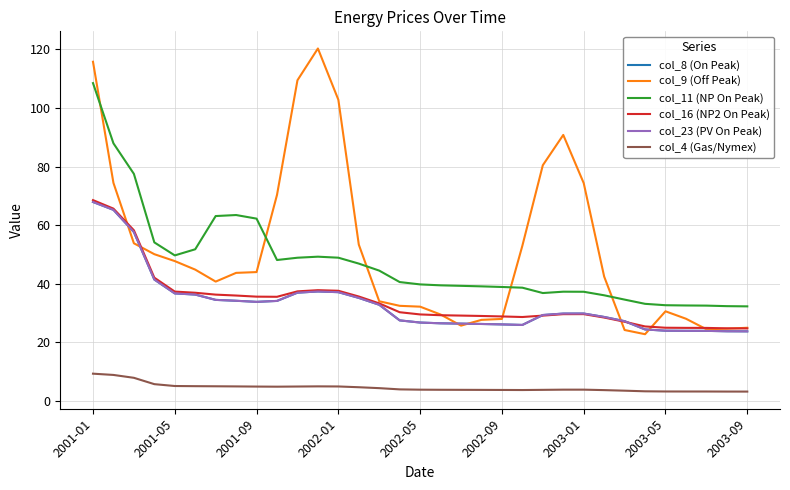

Where does the col_23 (PV On Peak) series first go above 29?

2001-01